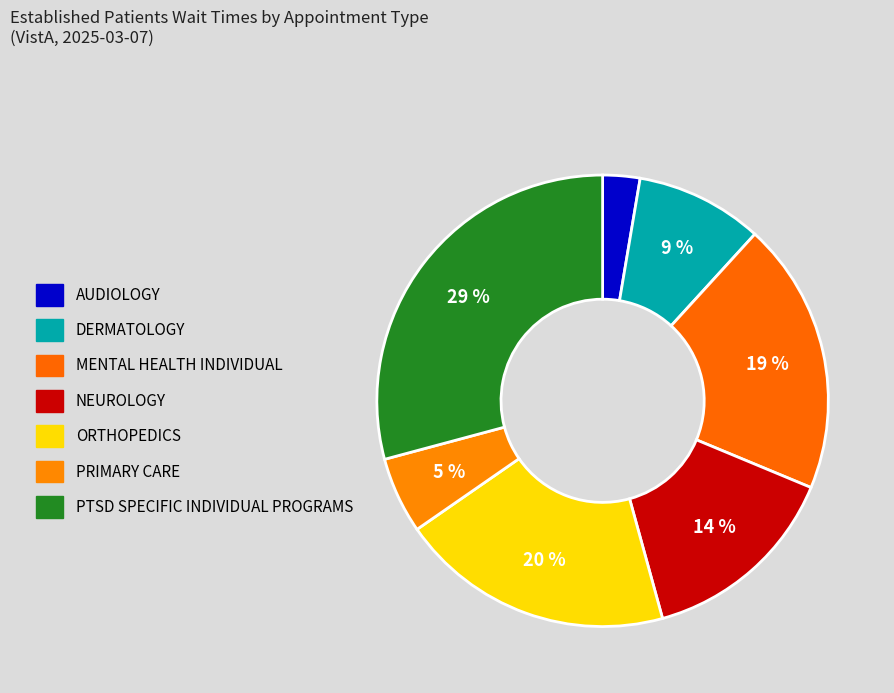

Count the number of slices in the pie.

7